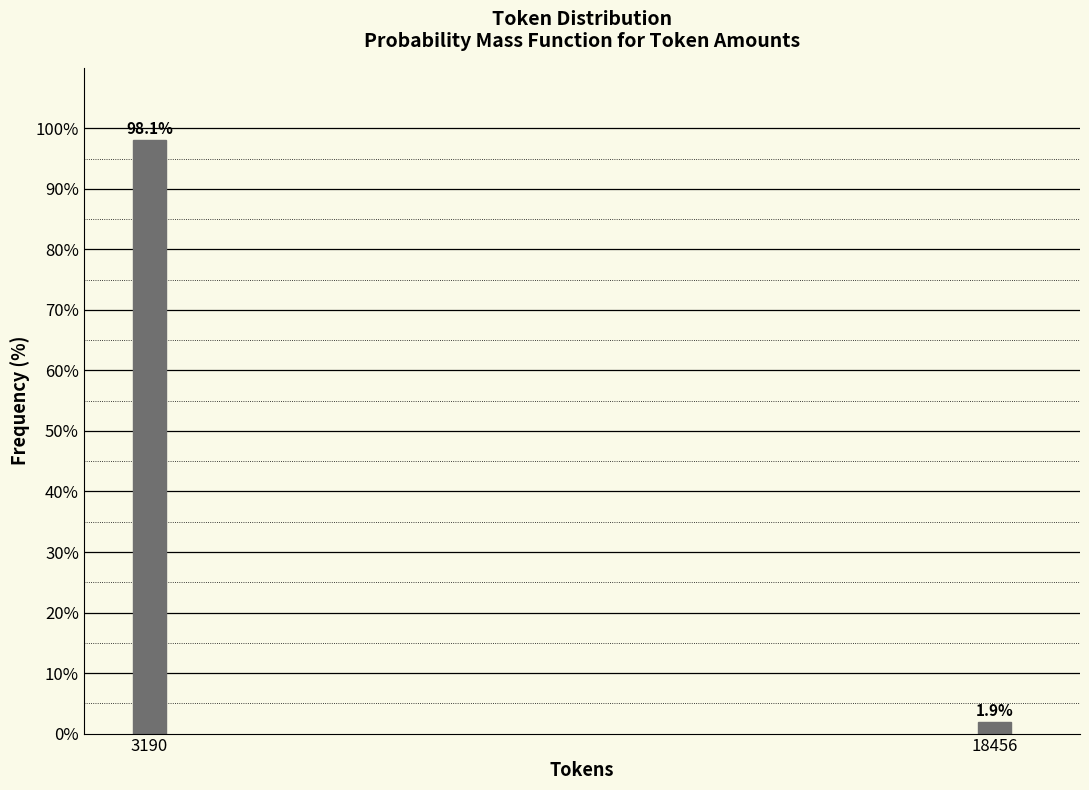

Reading right to left, what are all the values shown in this chart?

1.9	98.1